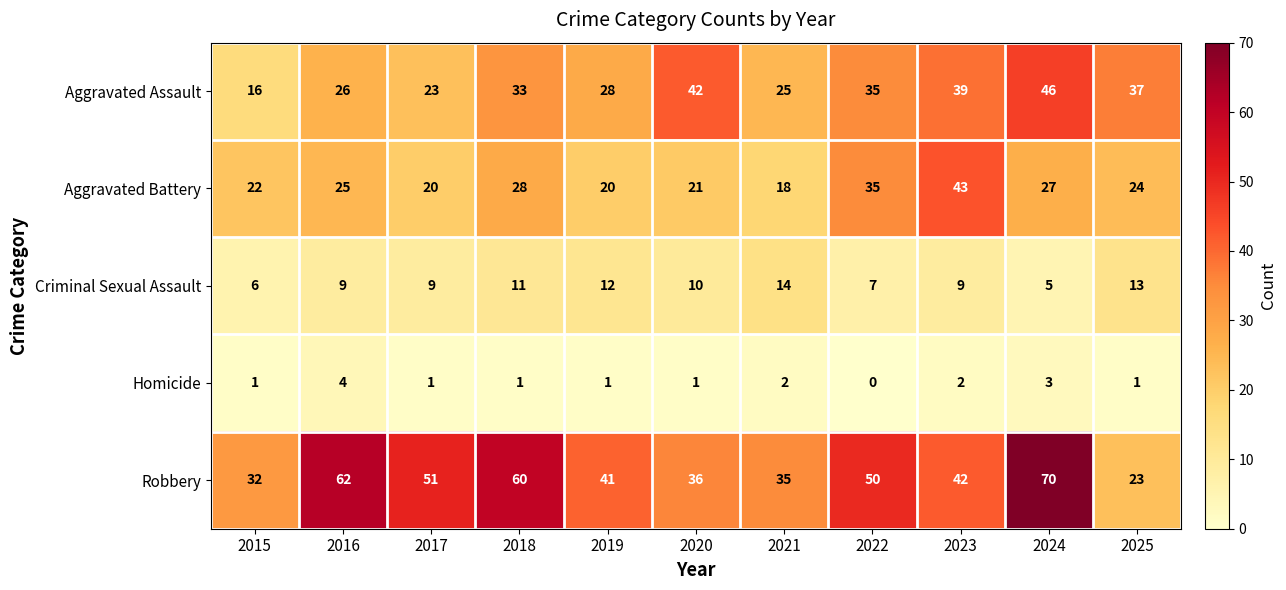

Which series has the largest total across all categories?

Robbery